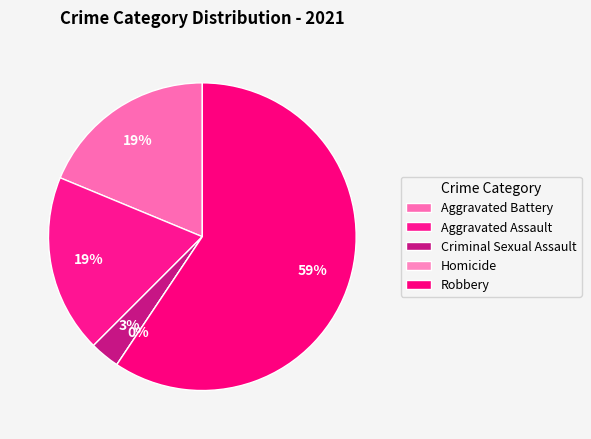

What is the smallest slice in the pie chart?

Homicide